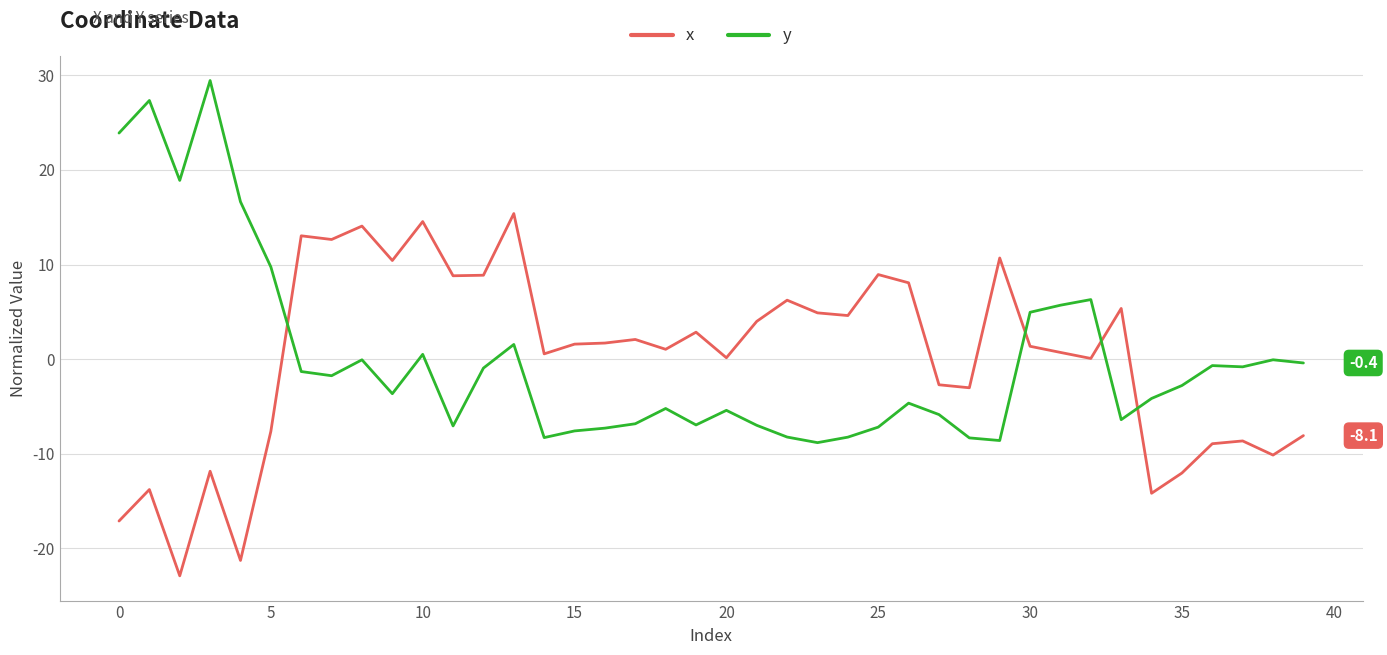

What is the minimum value shown in the chart?

-22.9